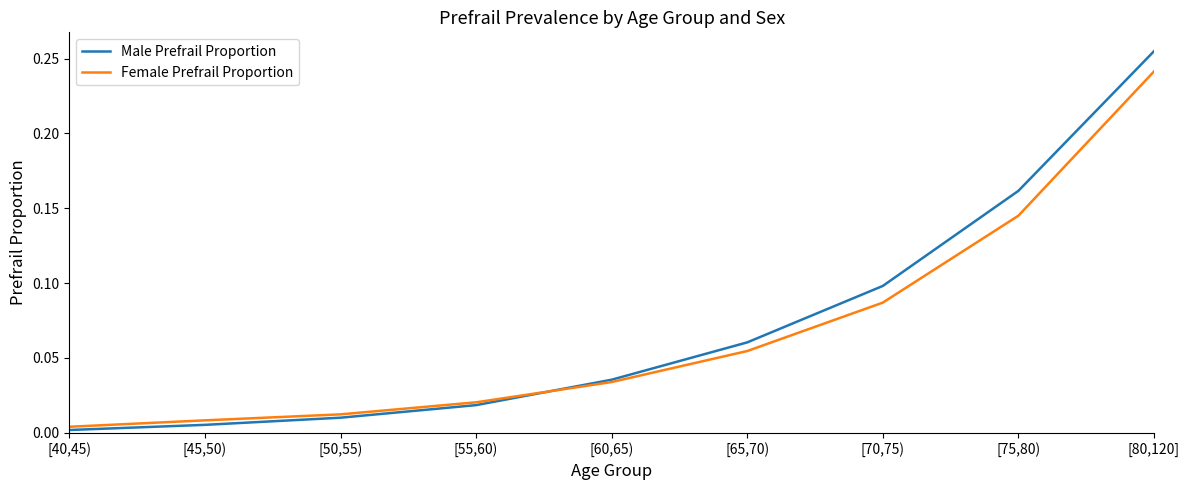

Which series has the largest range (max minus min)?

Male Prefrail Proportion